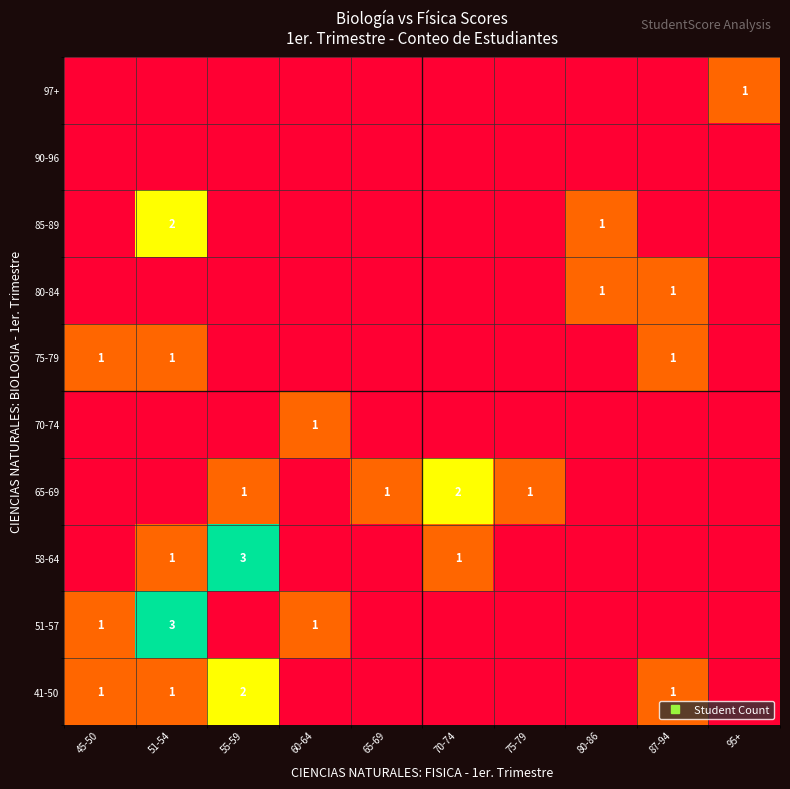

The 75-79 series shows -1 at 95+. True or false?

False